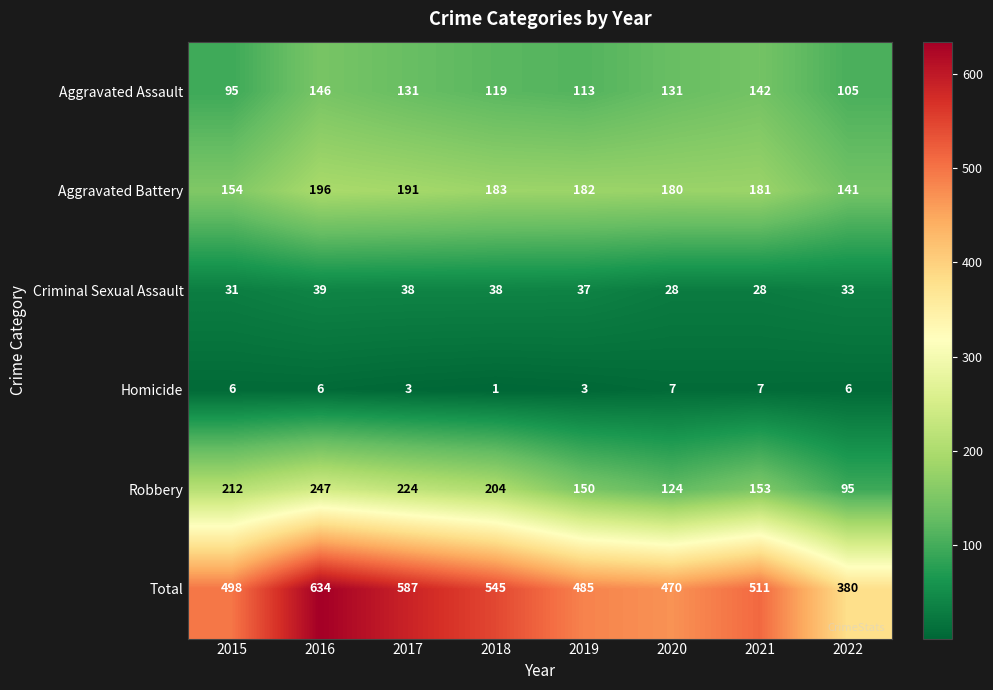

Which series changed the most between 2015 and 2018?

Total